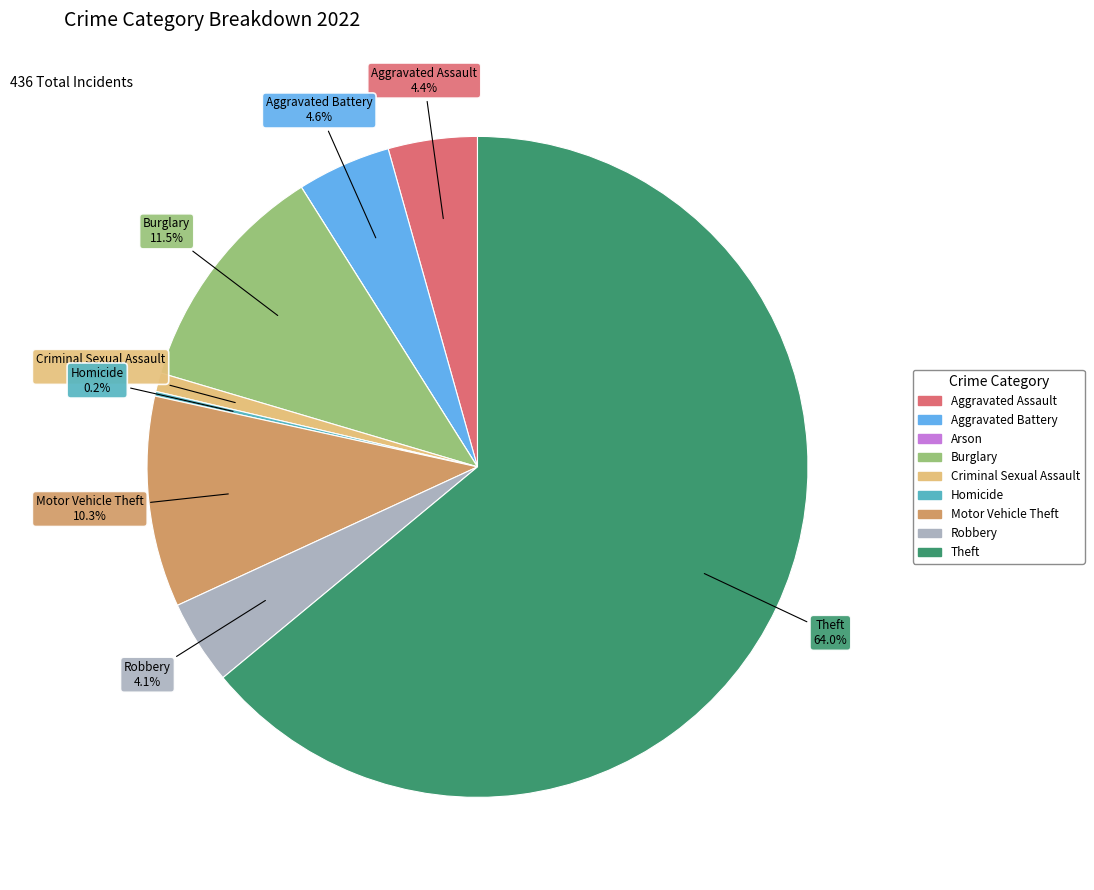

Which slice is the largest?

Theft